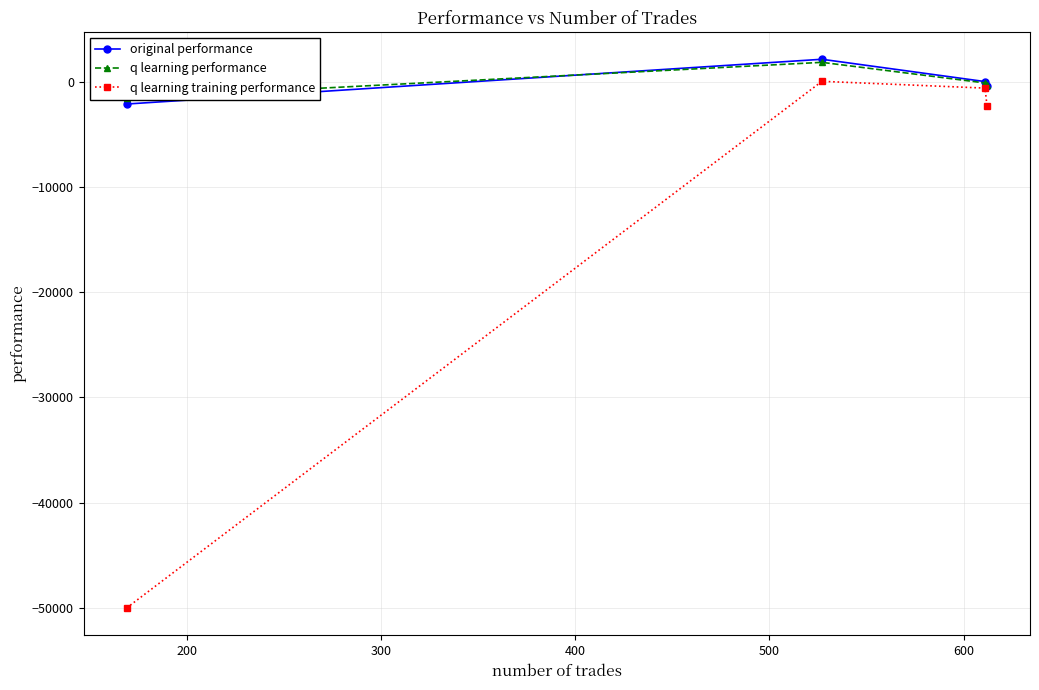

What is the value of the q learning training performance point at the 1st from the left?

-50000.0